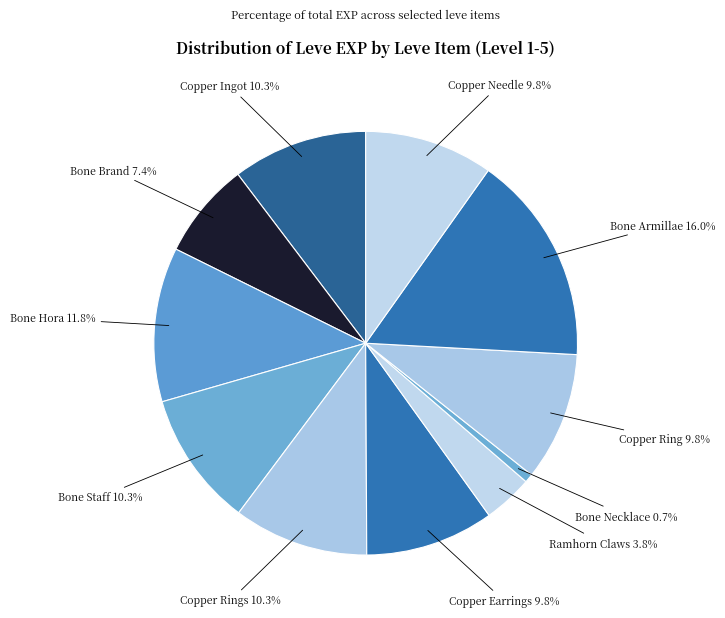

Does Bone Hora represent more than half of the total?

No